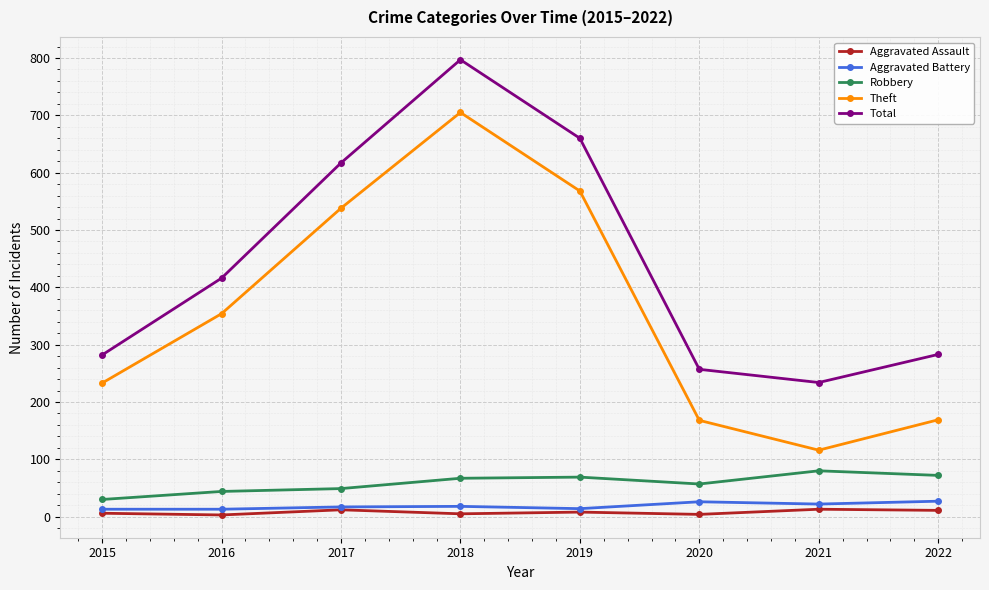

Where is Theft nearest to the value 410?

2016